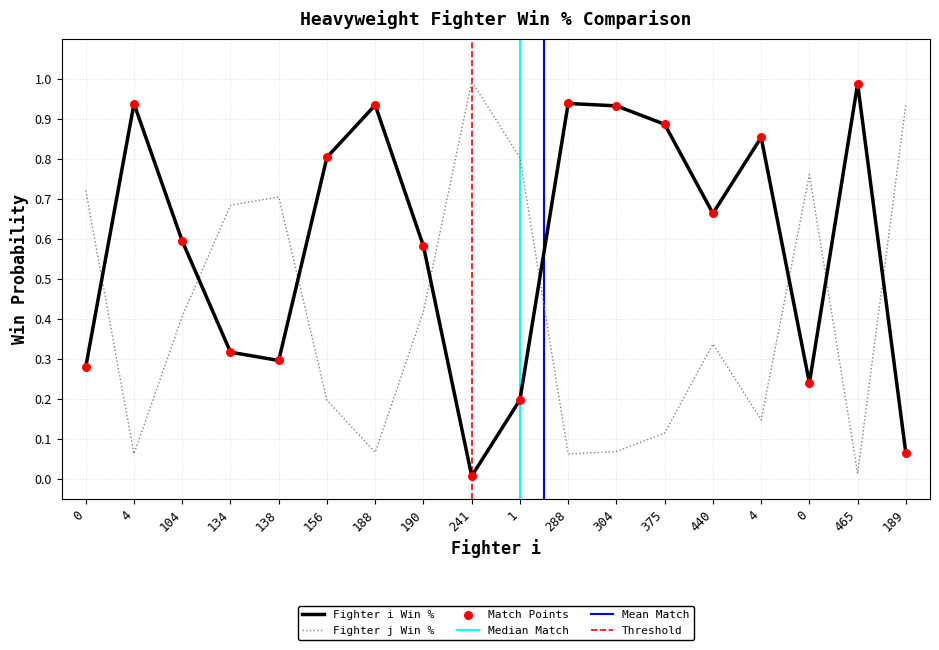

What is the total value across all series at 0?

1.0